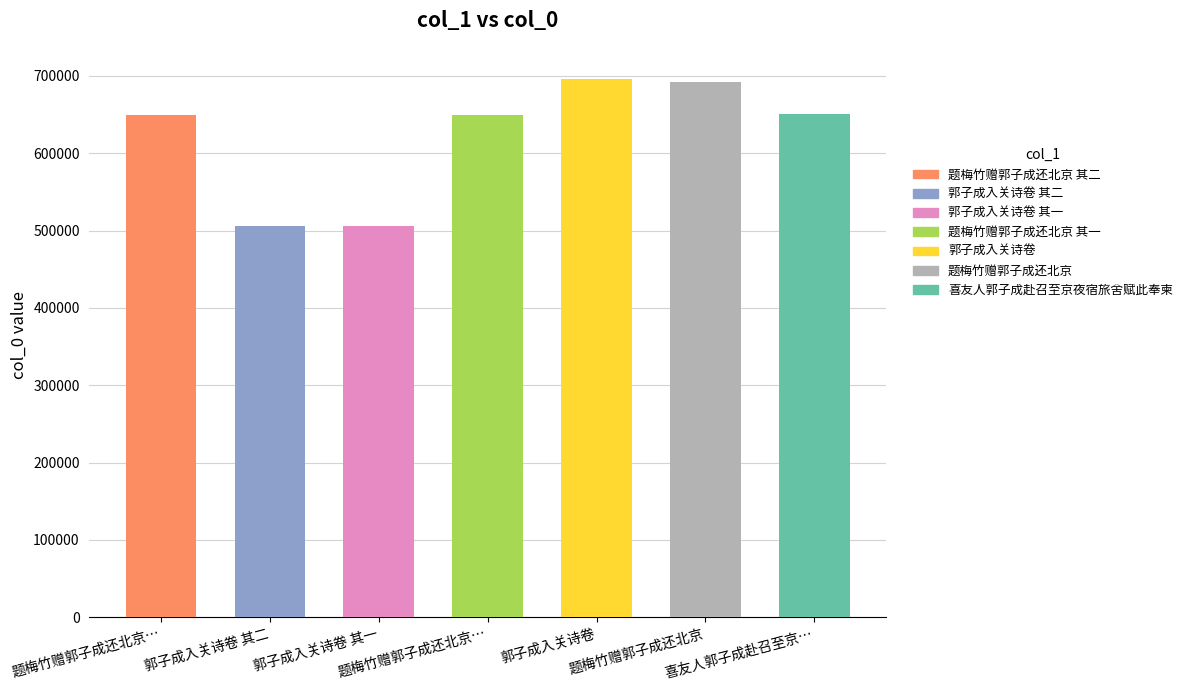

Reading left to right, list all the values displayed in this chart.

649412	505826	505825	649411	696105	692356	650455